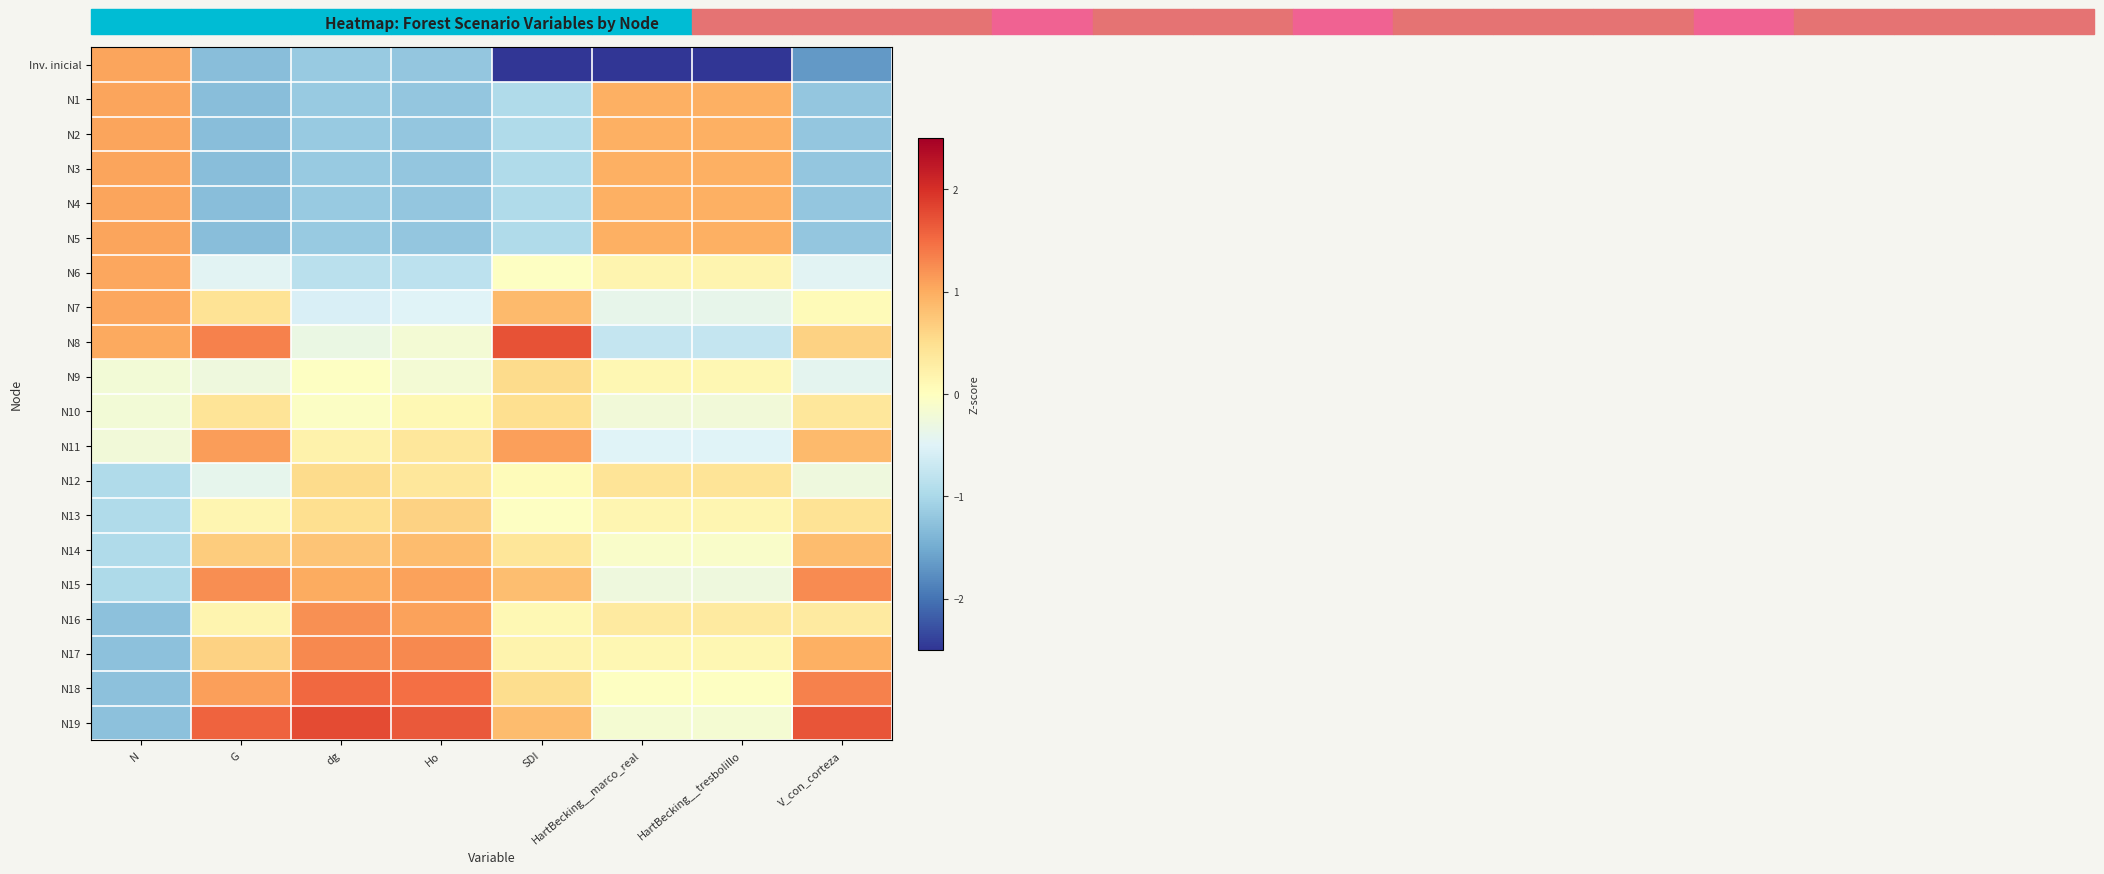

Reading left to right, what are all the values shown in this chart?

Inv. inicial: N=1.1	G=-1.3	dg=-1.2	Ho=-1.2	SDI=-2.9	HartBecking__marco_real=-3.7	HartBecking__tresbolillo=-3.7	V_con_corteza=-1.7
N1: N=1.1	G=-1.3	dg=-1.2	Ho=-1.2	SDI=-0.9	HartBecking__marco_real=1.0	HartBecking__tresbolillo=1.0	V_con_corteza=-1.2
N2: N=1.1	G=-1.3	dg=-1.2	Ho=-1.2	SDI=-0.9	HartBecking__marco_real=1.0	HartBecking__tresbolillo=1.0	V_con_corteza=-1.2
N3: N=1.1	G=-1.3	dg=-1.2	Ho=-1.2	SDI=-0.9	HartBecking__marco_real=1.0	HartBecking__tresbolillo=1.0	V_con_corteza=-1.2
N4: N=1.1	G=-1.3	dg=-1.2	Ho=-1.2	SDI=-0.9	HartBecking__marco_real=1.0	HartBecking__tresbolillo=1.0	V_con_corteza=-1.2
N5: N=1.1	G=-1.3	dg=-1.2	Ho=-1.2	SDI=-0.9	HartBecking__marco_real=1.0	HartBecking__tresbolillo=1.0	V_con_corteza=-1.2
N6: N=1.0	G=-0.5	dg=-0.8	Ho=-0.8	SDI=-0.0	HartBecking__marco_real=0.2	HartBecking__tresbolillo=0.2	V_con_corteza=-0.5
N7: N=1.0	G=0.4	dg=-0.6	Ho=-0.5	SDI=0.9	HartBecking__marco_real=-0.4	HartBecking__tresbolillo=-0.4	V_con_corteza=0.1
N8: N=1.0	G=1.3	dg=-0.3	Ho=-0.2	SDI=1.7	HartBecking__marco_real=-0.7	HartBecking__tresbolillo=-0.7	V_con_corteza=0.6
N9: N=-0.2	G=-0.3	dg=-0.0	Ho=-0.2	SDI=0.5	HartBecking__marco_real=0.1	HartBecking__tresbolillo=0.1	V_con_corteza=-0.4
N10: N=-0.2	G=0.4	dg=-0.0	Ho=0.1	SDI=0.5	HartBecking__marco_real=-0.2	HartBecking__tresbolillo=-0.2	V_con_corteza=0.4
N11: N=-0.2	G=1.1	dg=0.2	Ho=0.4	SDI=1.1	HartBecking__marco_real=-0.5	HartBecking__tresbolillo=-0.5	V_con_corteza=0.9
N12: N=-0.9	G=-0.4	dg=0.5	Ho=0.4	SDI=0.0	HartBecking__marco_real=0.4	HartBecking__tresbolillo=0.4	V_con_corteza=-0.3
N13: N=-1.0	G=0.1	dg=0.5	Ho=0.6	SDI=-0.0	HartBecking__marco_real=0.1	HartBecking__tresbolillo=0.1	V_con_corteza=0.4
N14: N=-1.0	G=0.7	dg=0.8	Ho=0.9	SDI=0.4	HartBecking__marco_real=-0.1	HartBecking__tresbolillo=-0.1	V_con_corteza=0.8
N15: N=-1.0	G=1.2	dg=1.0	Ho=1.1	SDI=0.8	HartBecking__marco_real=-0.3	HartBecking__tresbolillo=-0.3	V_con_corteza=1.3
N16: N=-1.3	G=0.2	dg=1.2	Ho=1.1	SDI=0.1	HartBecking__marco_real=0.3	HartBecking__tresbolillo=0.3	V_con_corteza=0.3
N17: N=-1.3	G=0.6	dg=1.3	Ho=1.3	SDI=0.2	HartBecking__marco_real=0.1	HartBecking__tresbolillo=0.1	V_con_corteza=1.0
N18: N=-1.3	G=1.1	dg=1.5	Ho=1.5	SDI=0.5	HartBecking__marco_real=-0.0	HartBecking__tresbolillo=-0.0	V_con_corteza=1.3
N19: N=-1.3	G=1.6	dg=1.8	Ho=1.7	SDI=0.8	HartBecking__marco_real=-0.2	HartBecking__tresbolillo=-0.2	V_con_corteza=1.7